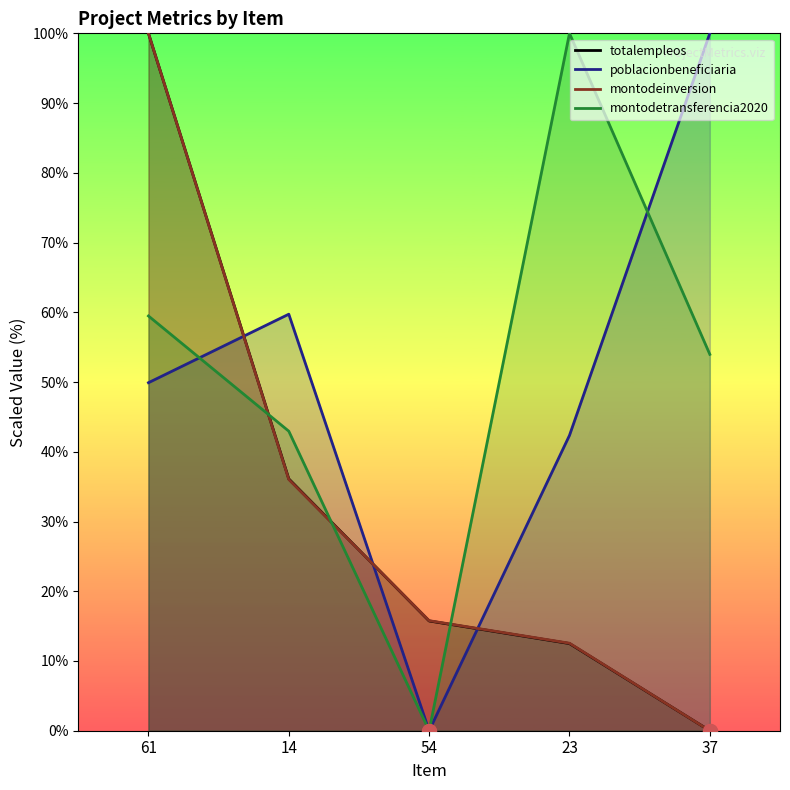

How many intersections are there between poblacionbeneficiaria and montodeinversion?

3